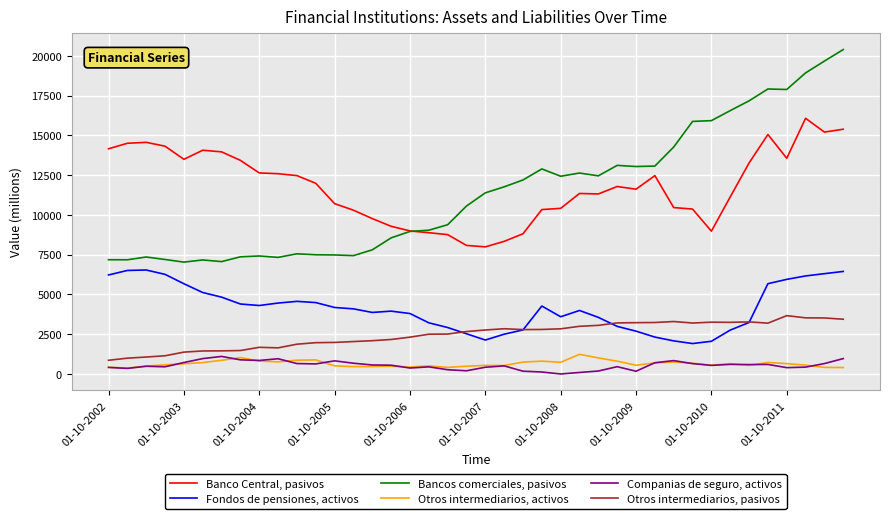

Which series has the largest range (max minus min)?

Bancos comerciales, pasivos